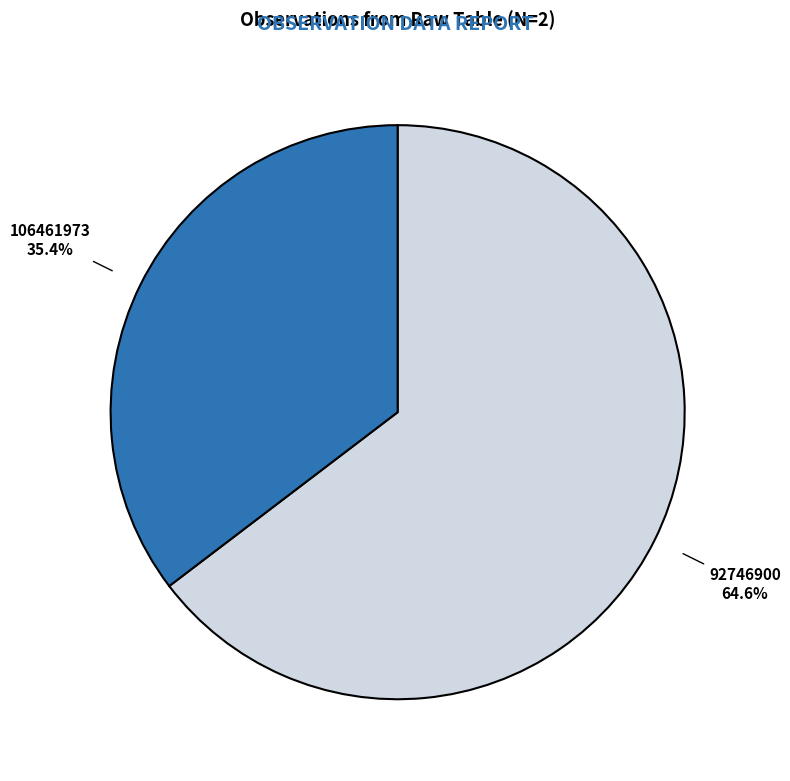

To the nearest percent, what is the difference between the largest and smallest slice percentages?

29%